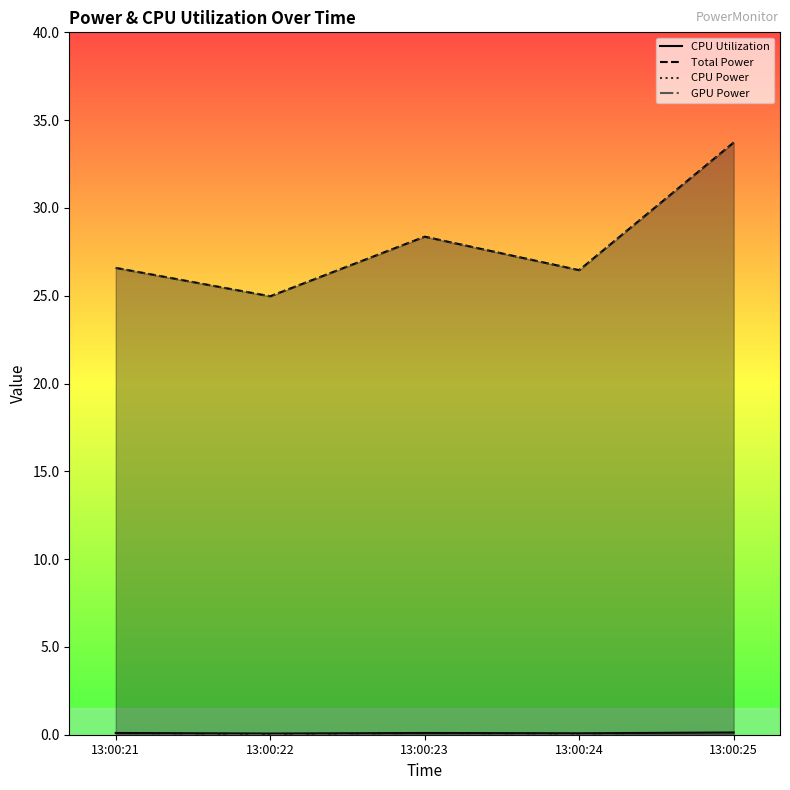

True or false: Total Power and CPU Power intersect in this chart.

False